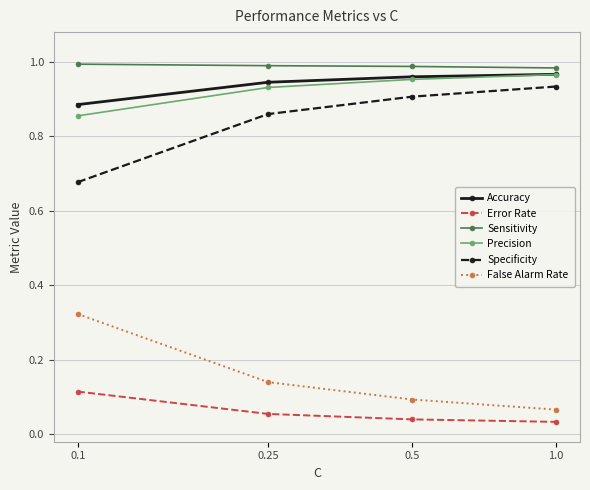

True or false: Specificity has more than 0 interior local peaks.

False